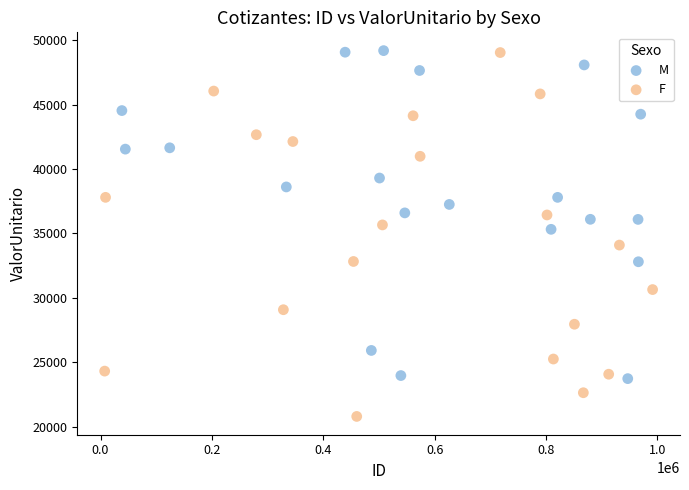

What are all the series names shown in the legend?

M, F